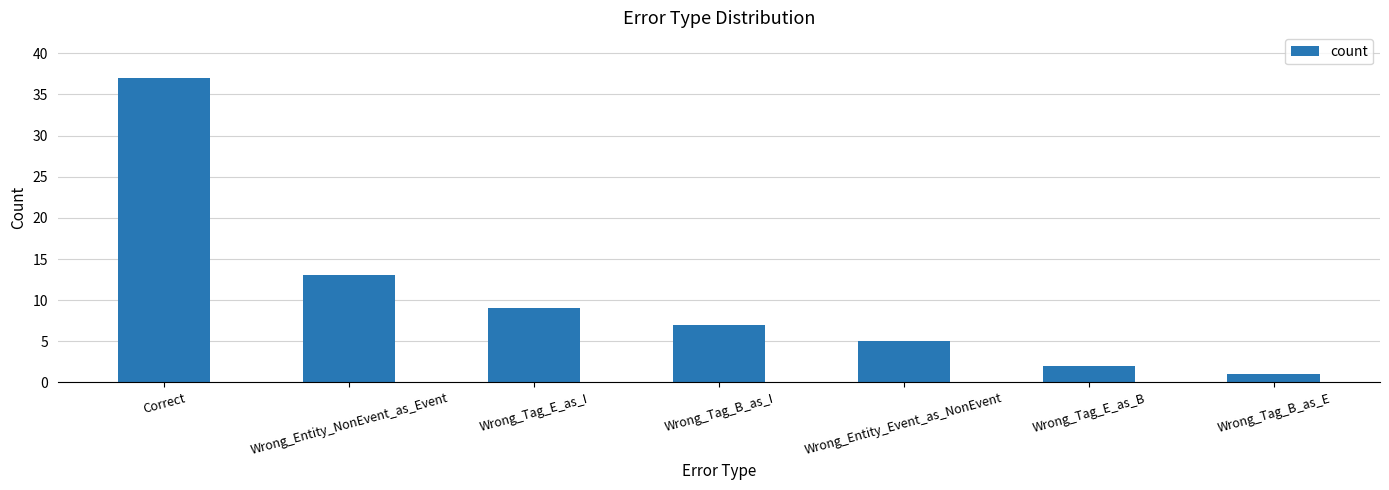

What is the sum of all values?

74